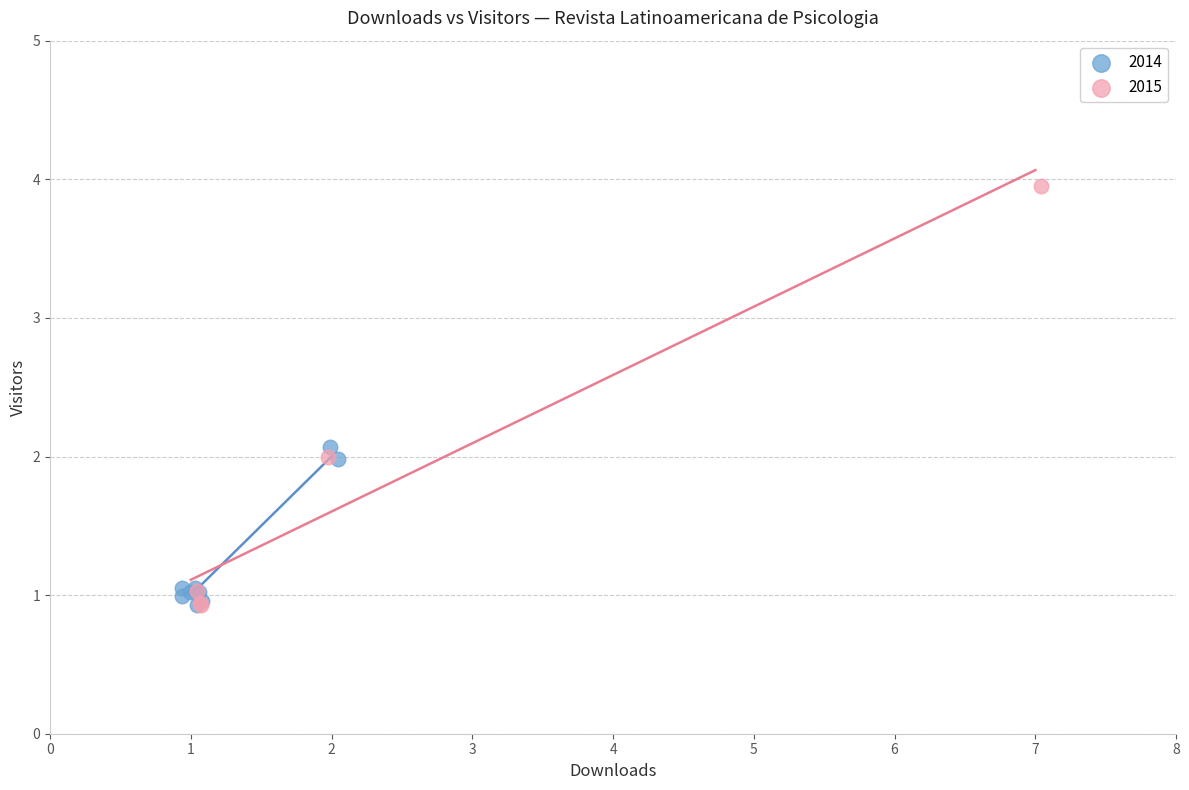

Which series reaches the maximum Y coordinate?

2015